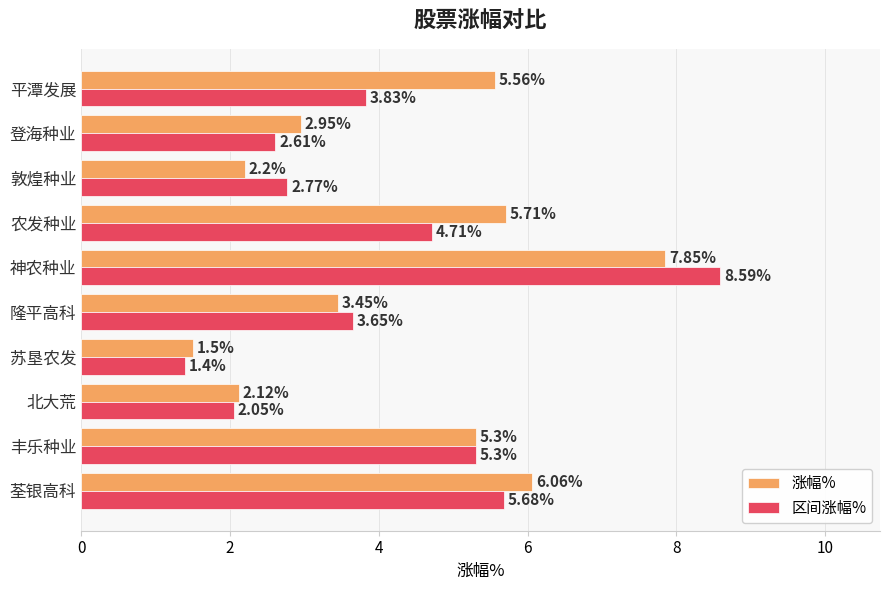

What is the lowest value of the 区间涨幅% series?

1.4